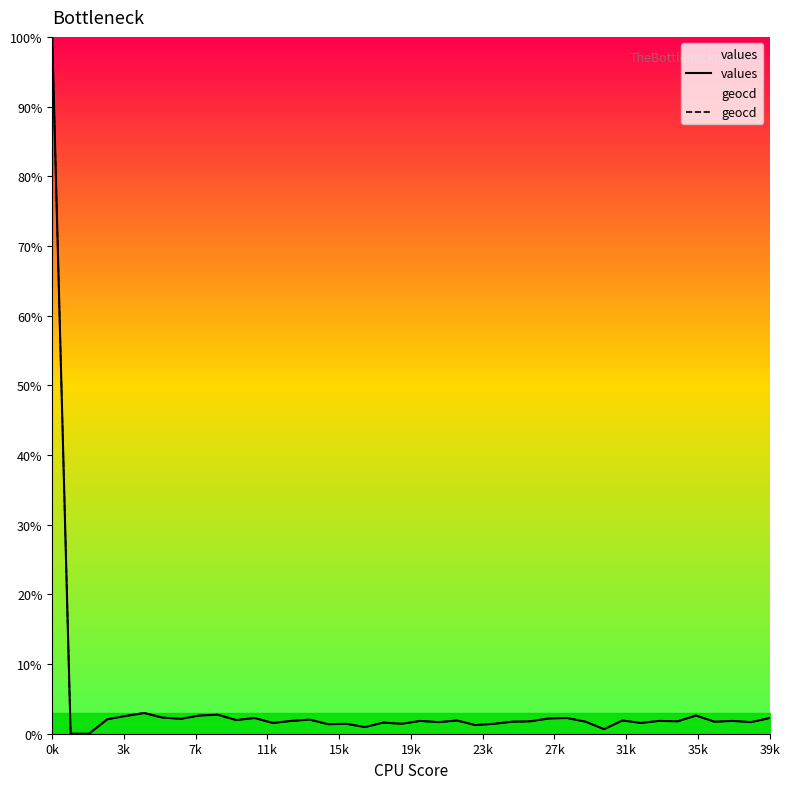

What is the label of the 14th point from the right?

26